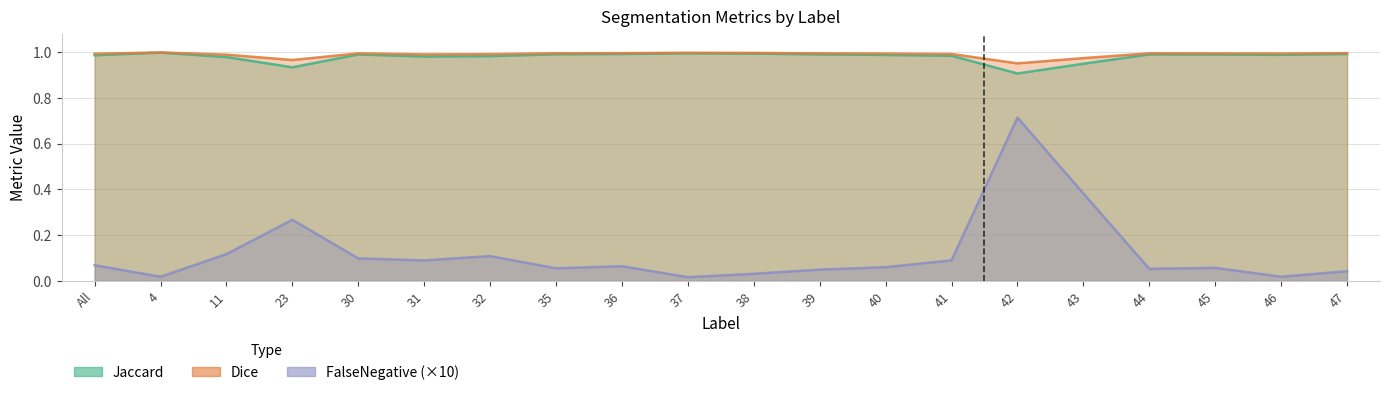

True or false: Jaccard and FalseNegative cross at least once.

False